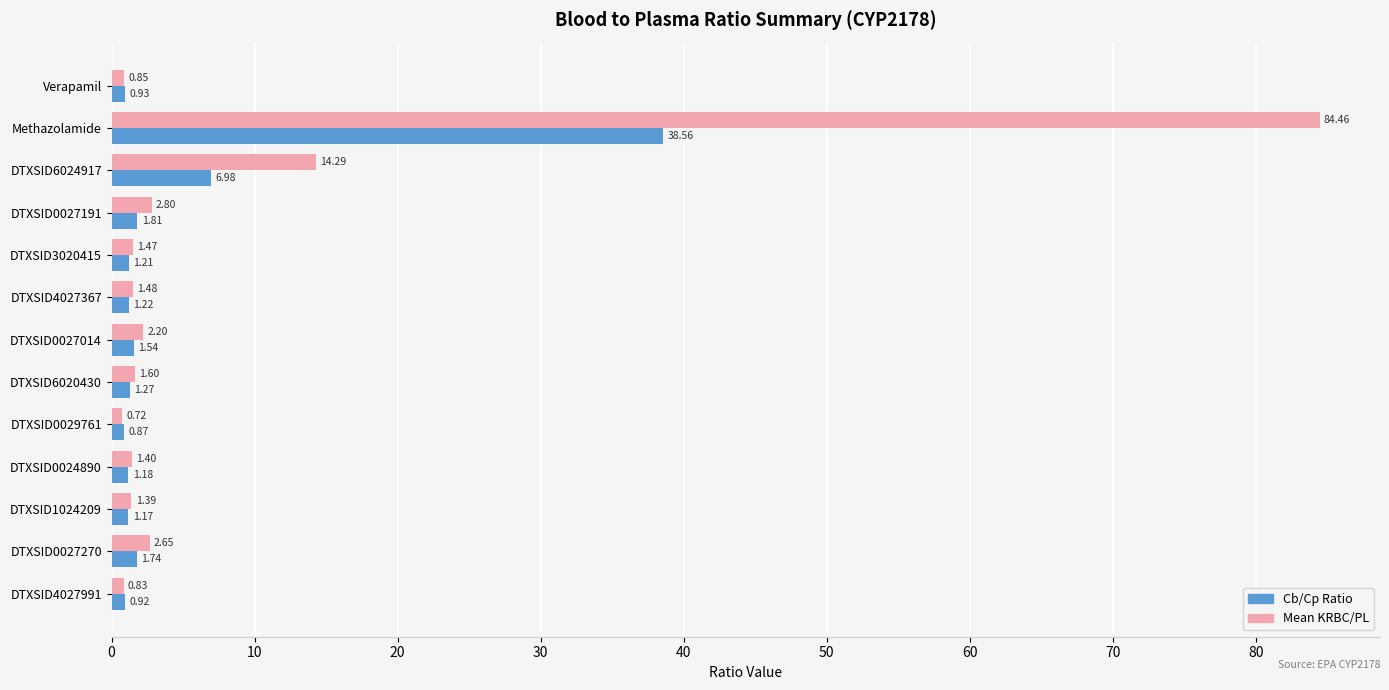

At how many categories does at least one series exceed 39?

1